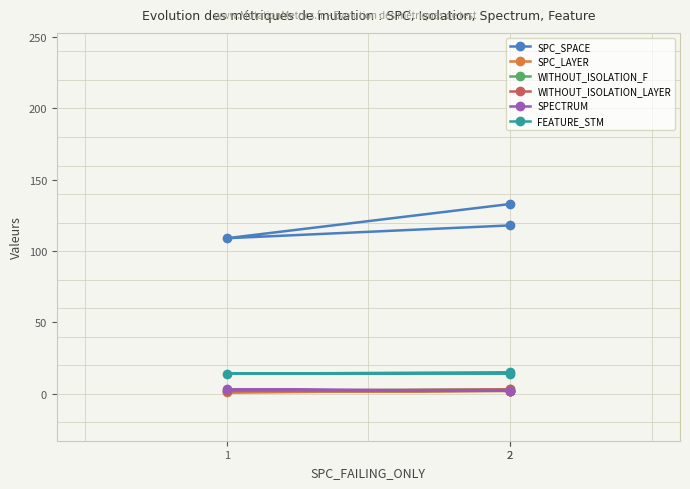

What is the sum of the WITHOUT_ISOLATION_F values at 1 and 2?

5